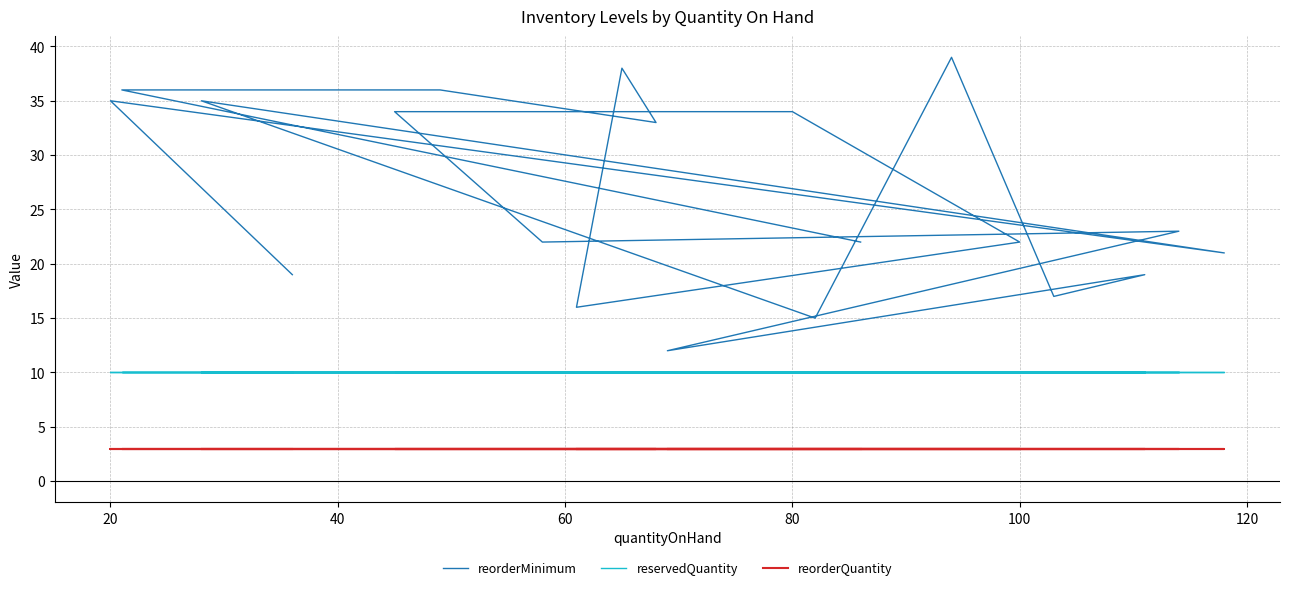

Is it true that reservedQuantity equals 6 at 60?

False